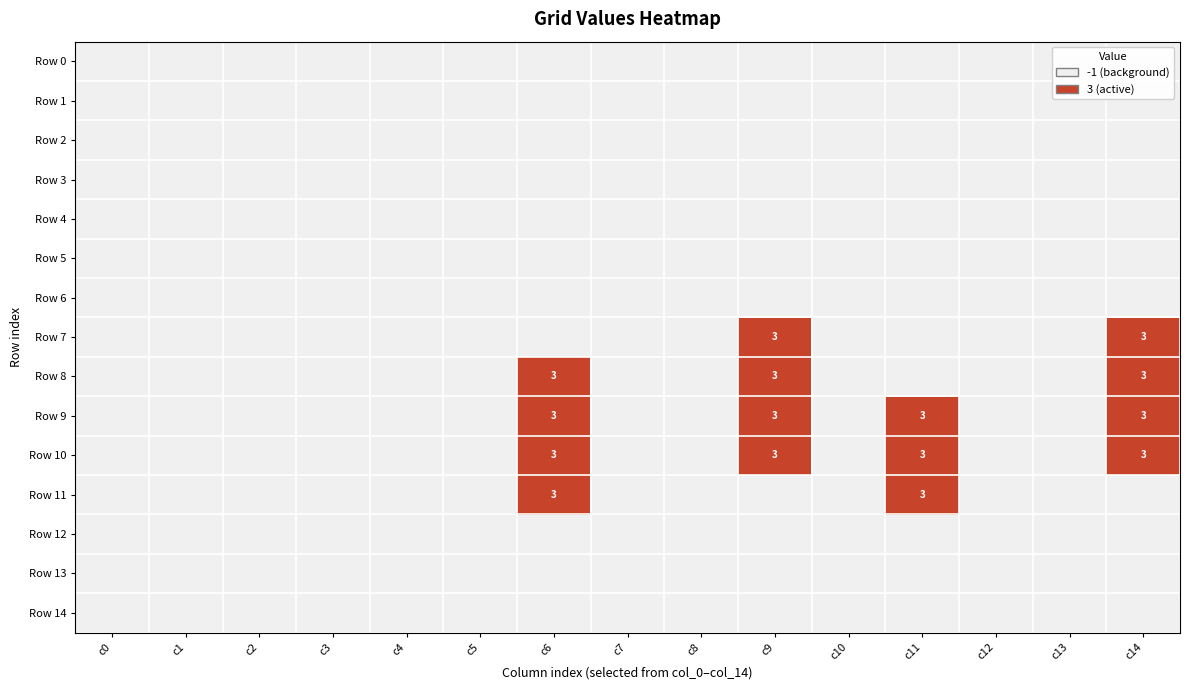

Count the number of data series in this chart.

15